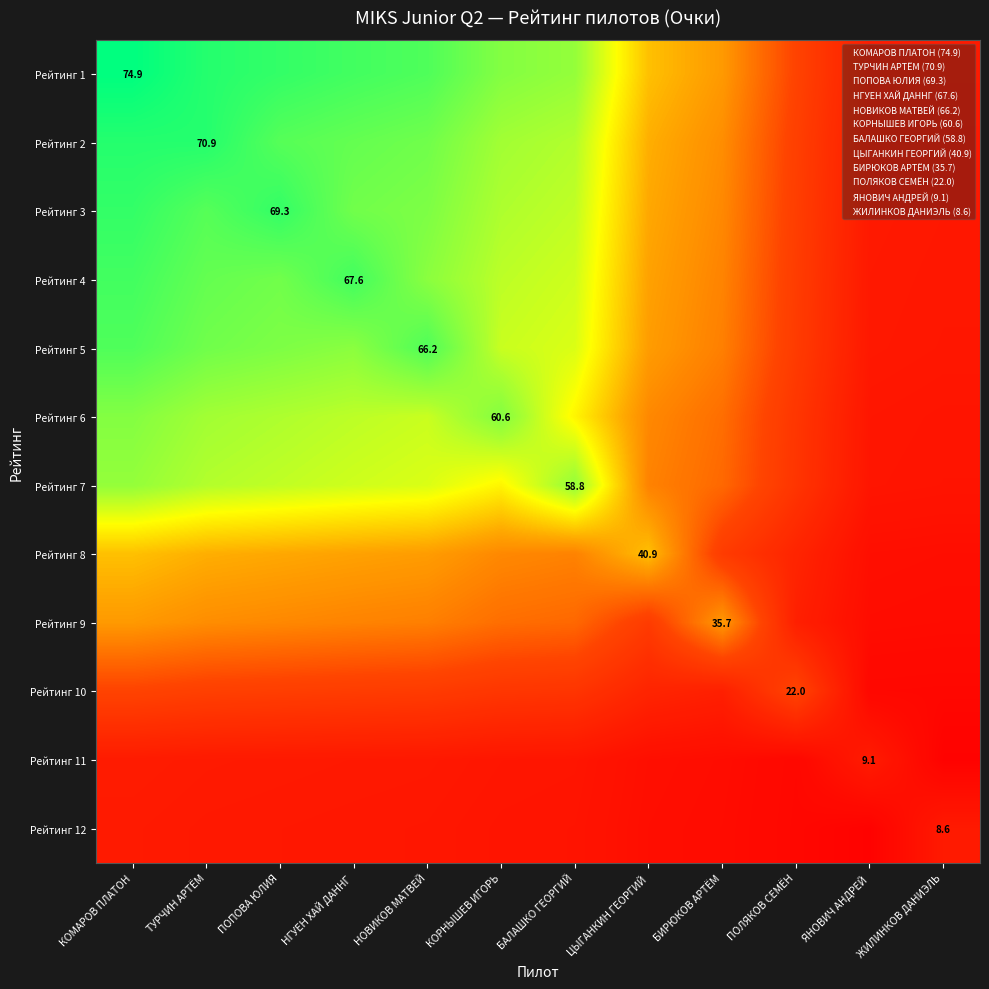

At how many categories does at least one series exceed 29?

9